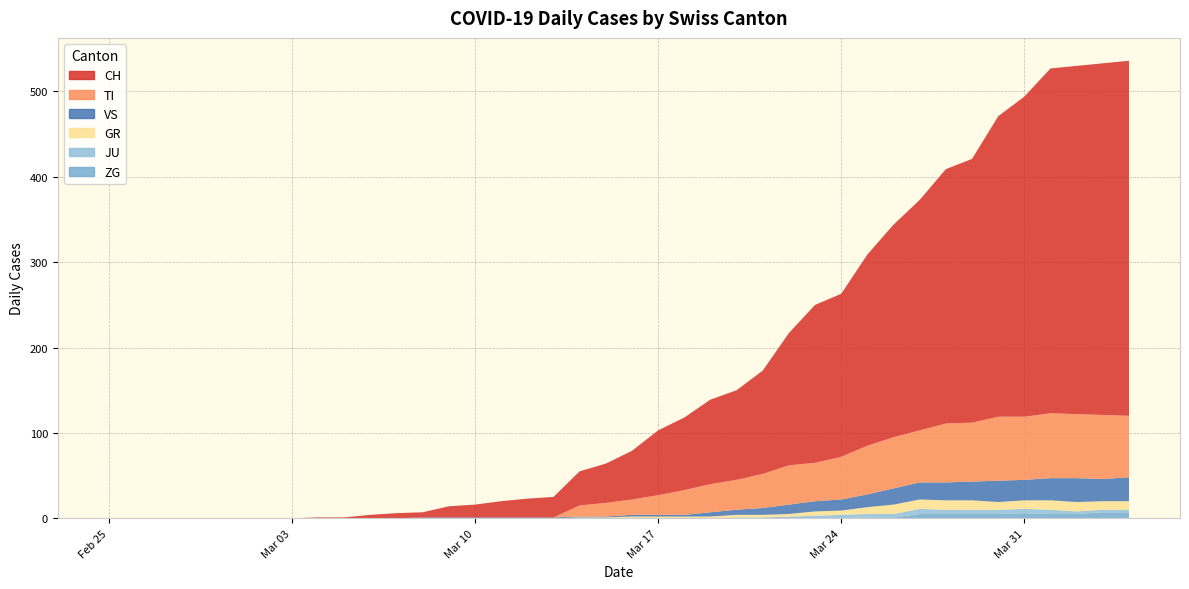

Reading left to right, list all the values displayed in this chart.

CH: 0	0	0	0	0	0	0	0	1	1	4	6	6	13	15	19	22	24	40	46	57	76	85	99	105	121	155	185	191	224	249	270	298	309	352	375	404	408	412	416
TI: 0	0	0	0	0	0	0	0	0	0	0	0	0	0	0	0	0	0	13	16	18	23	29	33	35	40	46	45	50	57	60	61	69	69	75	74	76	75	75	72
GR: 0	0	0	0	0	0	0	0	0	0	0	0	0	0	0	0	0	0	1	1	2	2	2	2	3	3	3	5	5	8	11	11	11	11	9	10	11	11	10	10
JU: 0	0	0	0	0	0	0	0	0	0	0	0	0	0	0	0	0	0	0	0	0	0	0	0	1	1	2	3	4	4	4	6	5	5	5	5	5	3	3	3
VS: 0	0	0	0	0	0	0	0	0	0	0	0	1	1	1	1	1	1	1	1	2	2	2	5	6	8	11	12	13	15	19	20	21	22	25	24	26	28	26	28
ZG: 0	0	0	0	0	0	0	0	0	0	0	0	0	0	0	0	0	0	0	0	0	0	0	0	0	0	0	0	0	1	1	5	5	5	5	6	5	5	7	7